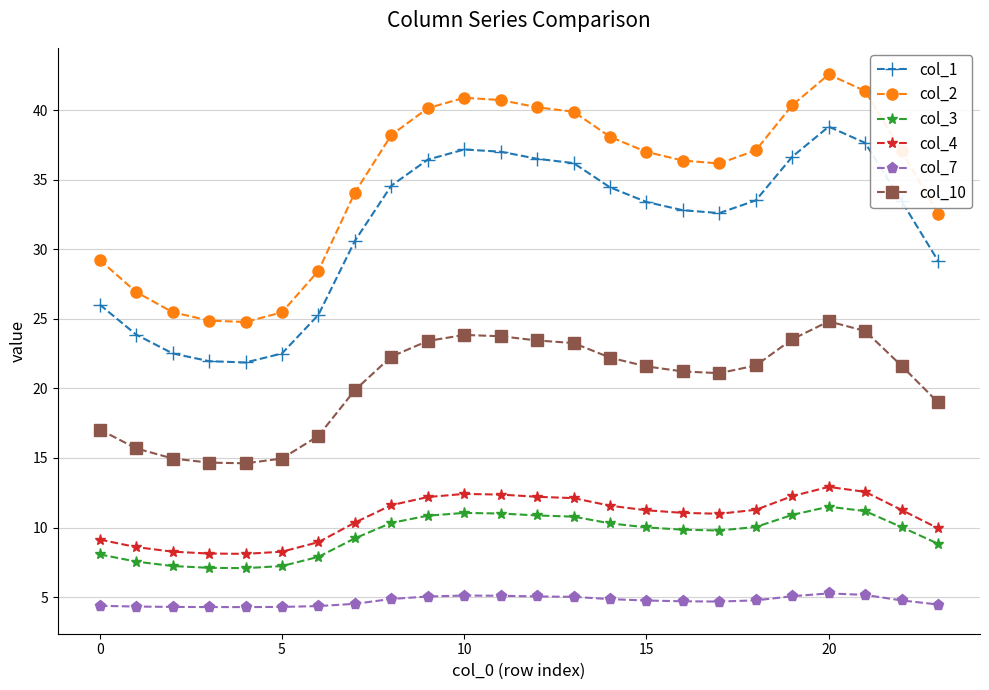

Which series has the largest total across all categories?

col_2